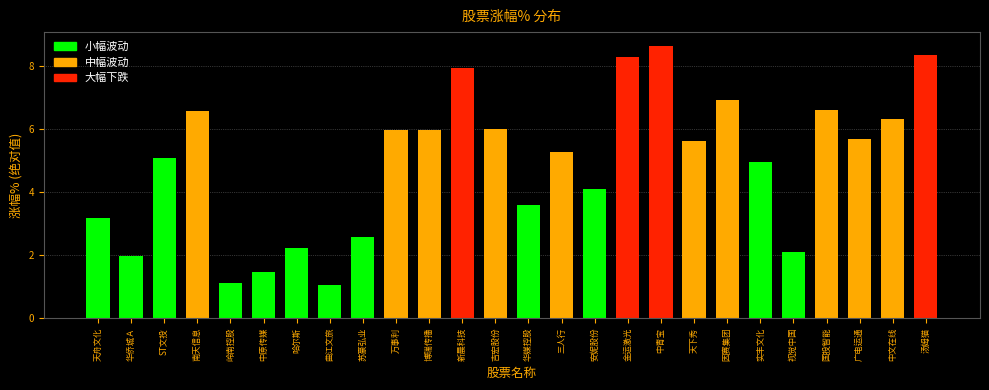

Reading left to right, transcribe all the data shown in this chart.

天舟文化=3.2	华侨城Ａ=2.0	ST文投=5.1	南天信息=6.6	岭南控股=1.1	中原传媒=1.5	哈尔斯=2.2	曲江文旅=1.1	苏豪弘业=2.6	万事利=6.0	博瑞传播=6.0	新晨科技=7.9	吉宏股份=6.0	华媒控股=3.6	三人行=5.3	安妮股份=4.1	金运激光=8.3	中青宝=8.7	天下秀=5.6	因赛集团=6.9	实丰文化=5.0	视觉中国=2.1	国投智能=6.6	广电运通=5.7	中文在线=6.3	汤姆猫=8.4